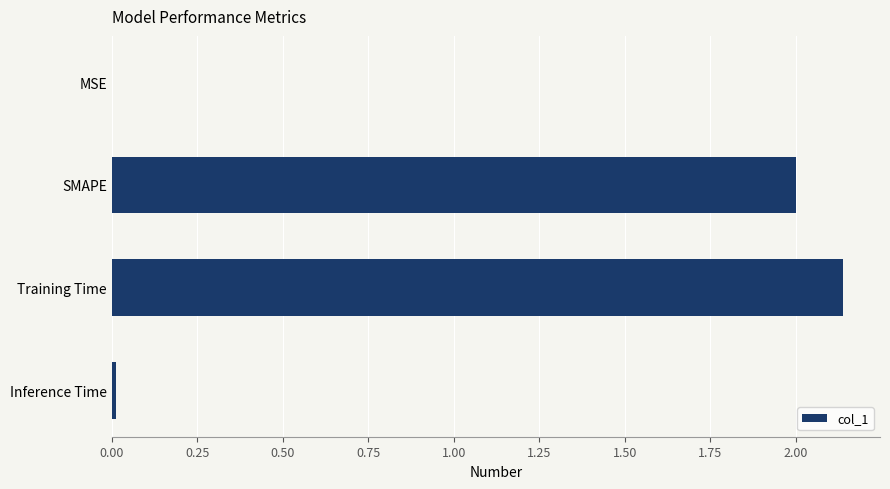

What is the sum of all values?

4.2